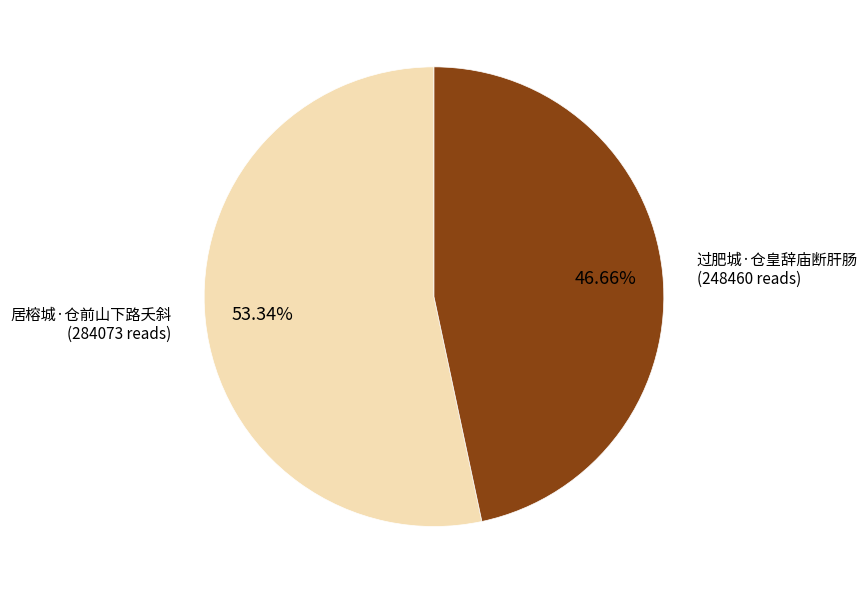

Is there a majority slice in this chart?

Yes